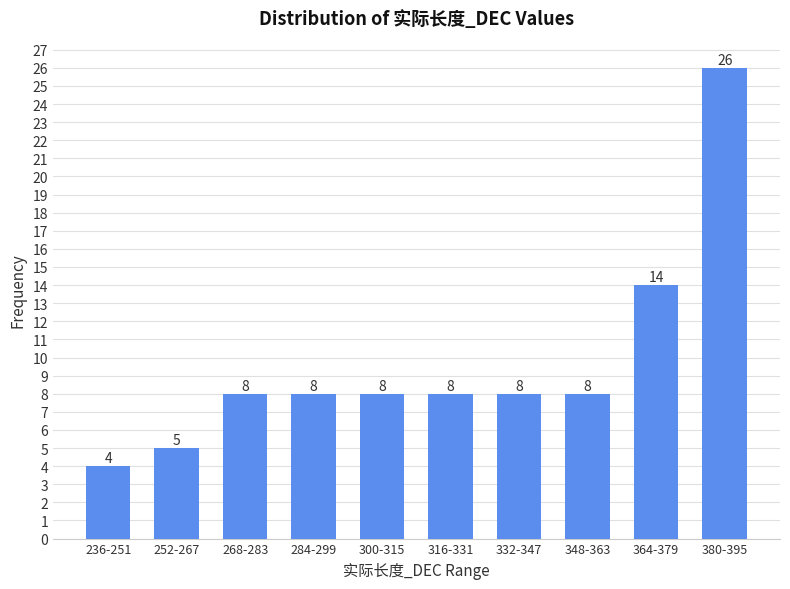

Reading right to left, transcribe all the data shown in this chart.

26	14	8	8	8	8	8	8	5	4